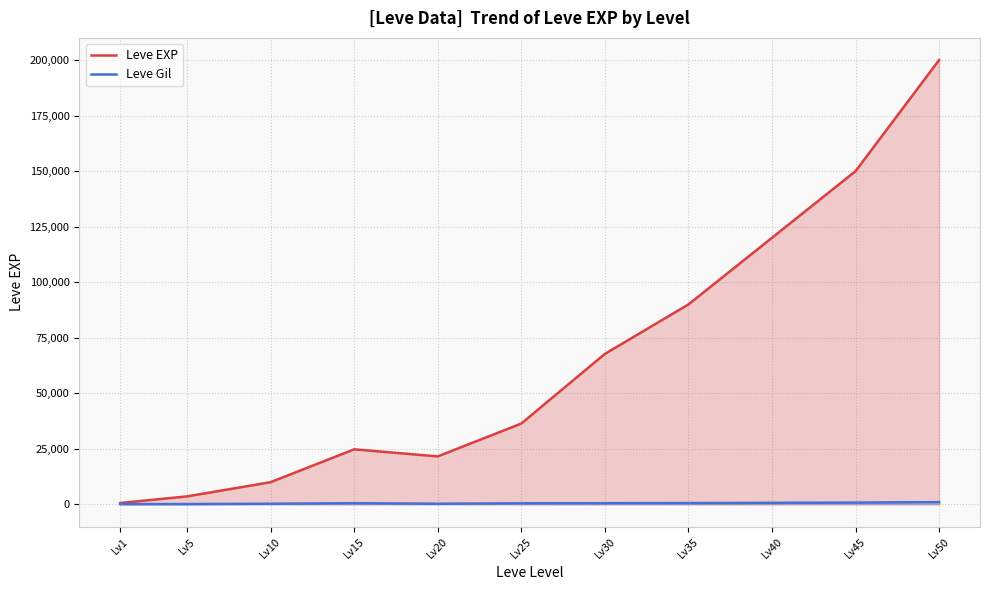

True or false: Leve Gil and Leve EXP cross at least once.

False